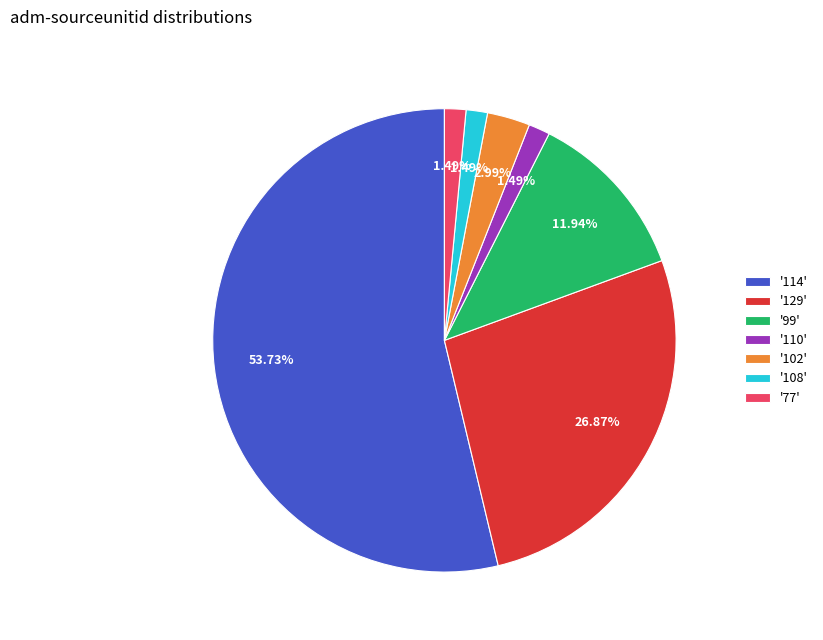

To the nearest percent, what is the average slice percentage?

14%